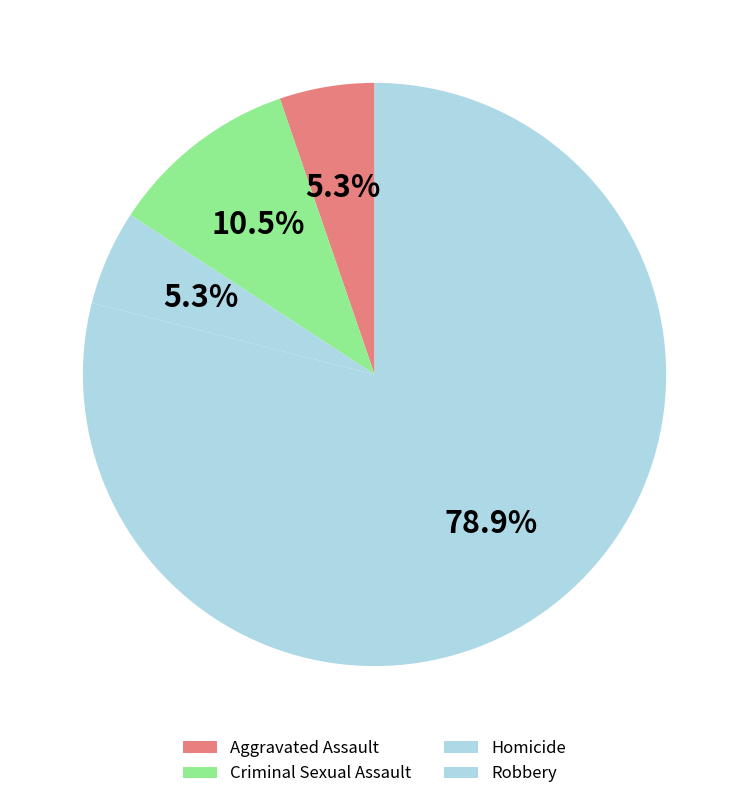

How many slices are in this pie chart?

4